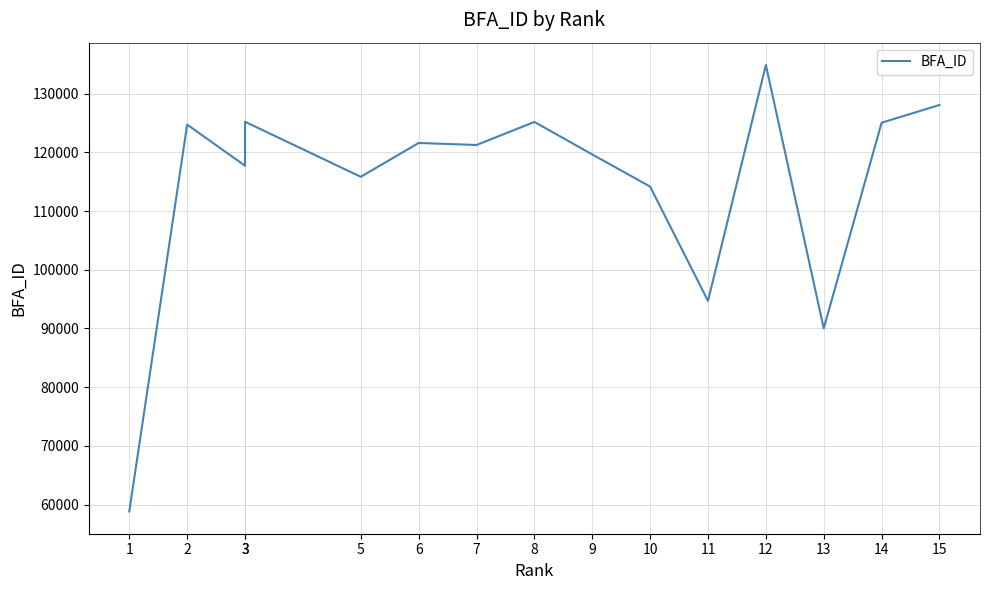

What is the change in value from 7 to 15?

+6812